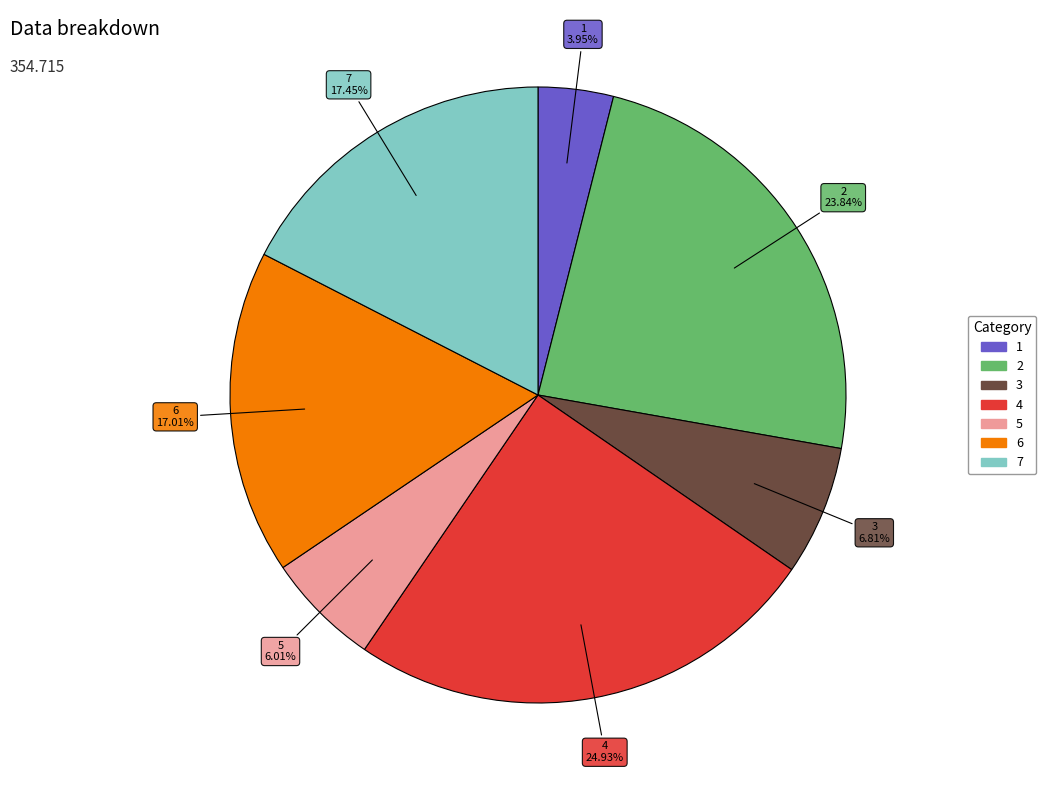

To the nearest percent, what portion does 2 represent?

24%